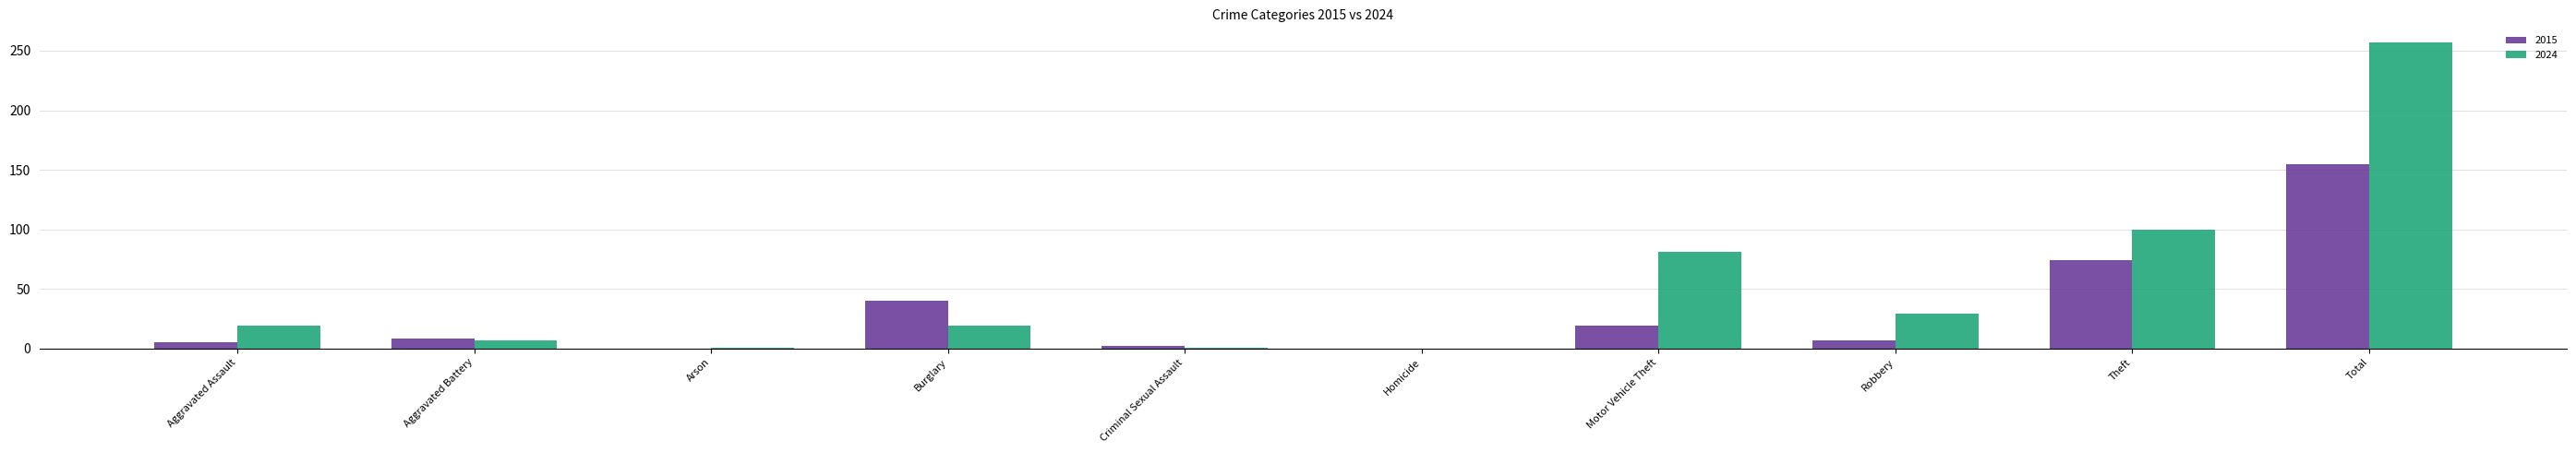

The 2024 series shows 51 at Theft. True or false?

False